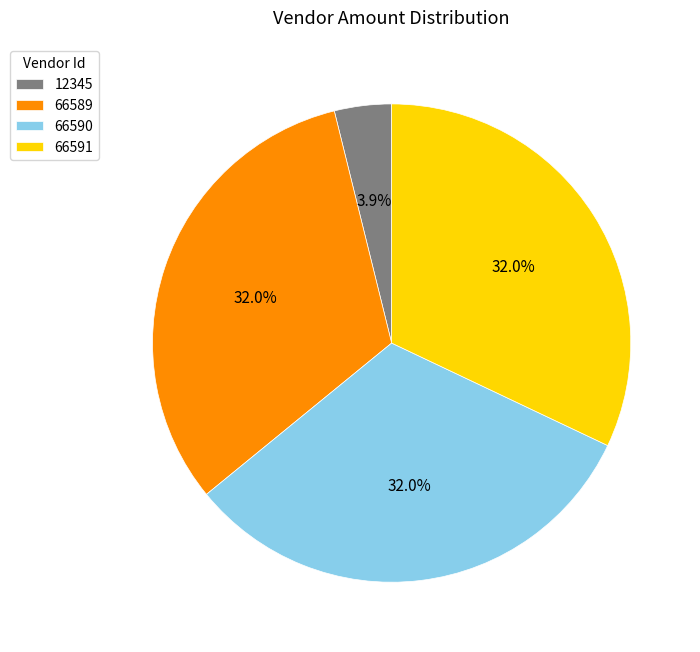

What is the total percentage of 66590 and 12345?

35.9%